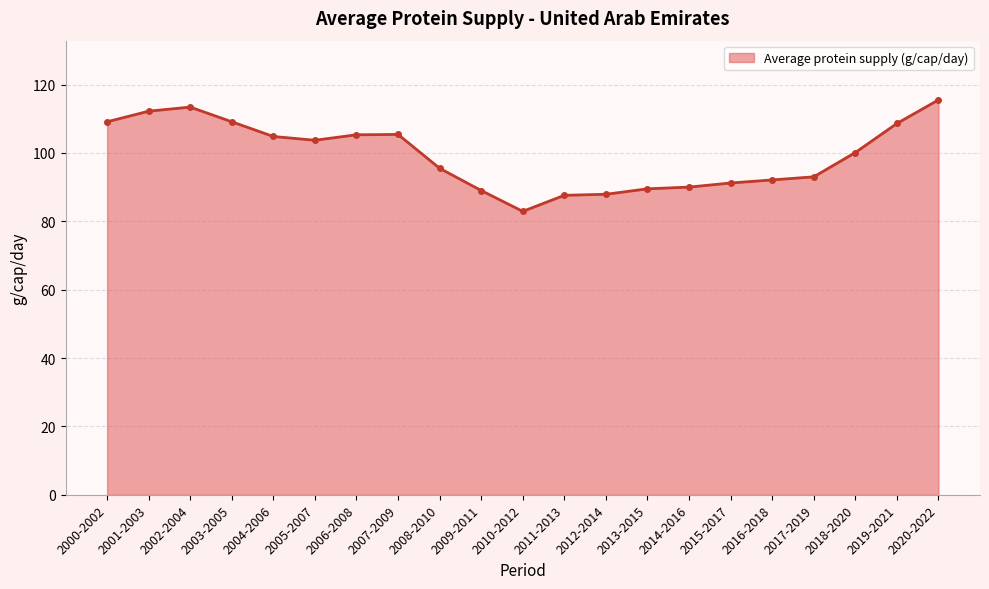

What value does the data have at 2012-2014?

87.9